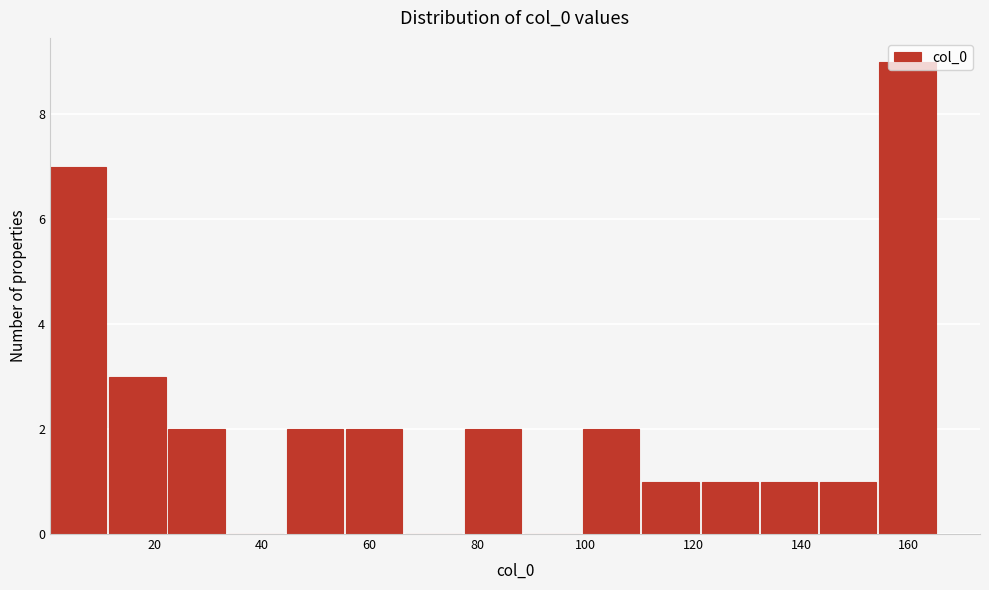

Which range on the x-axis has the tallest bar?

154 to 166